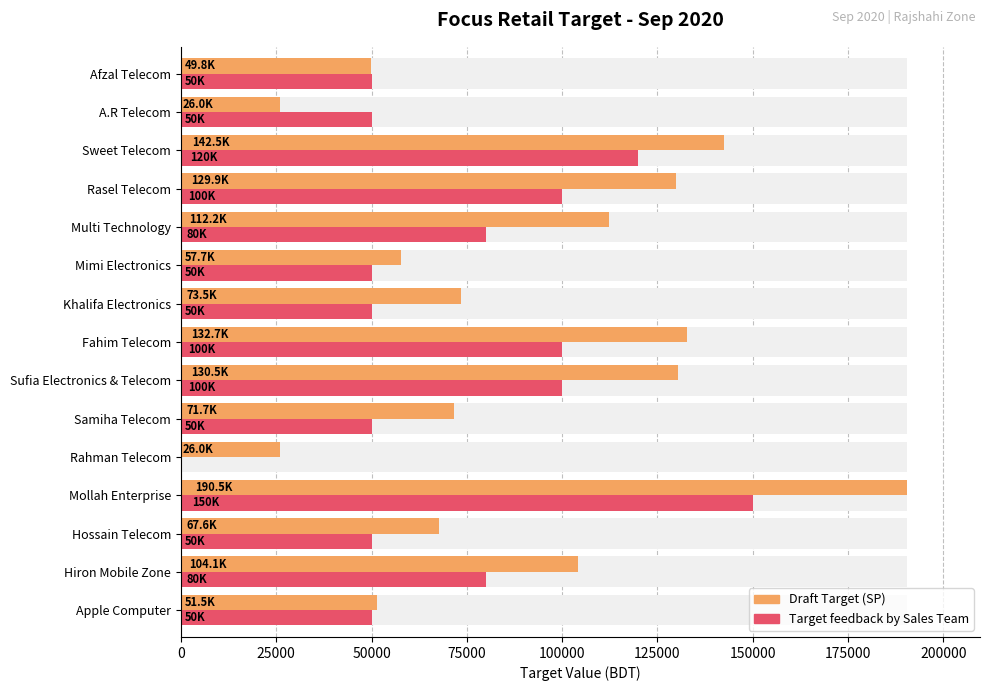

True or false: Target feedback by Sales Team has a value of 54441.7 at Mollah Enterprise.

False